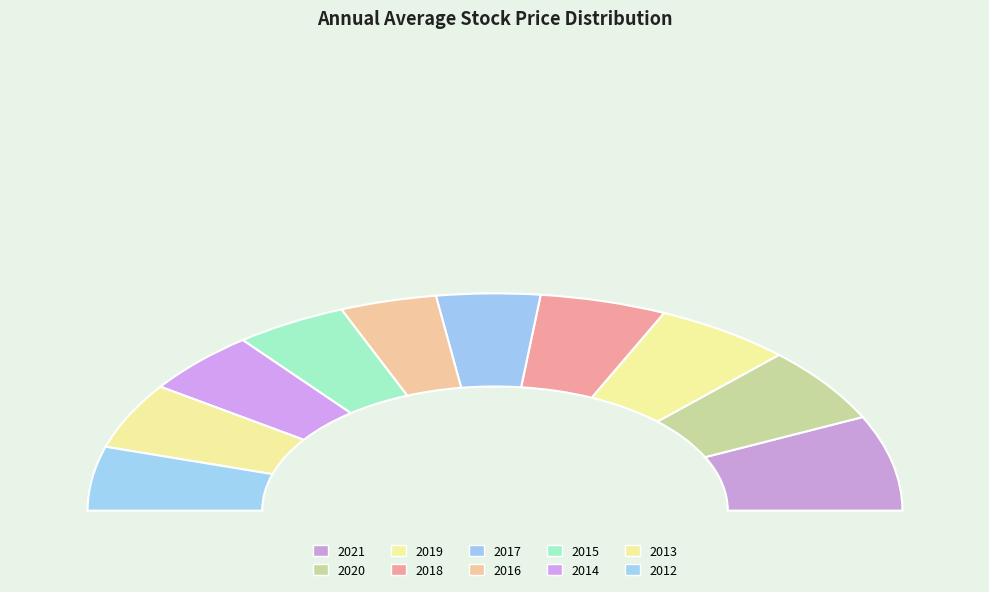

To the nearest percent, what portion does 2017 represent?

8%